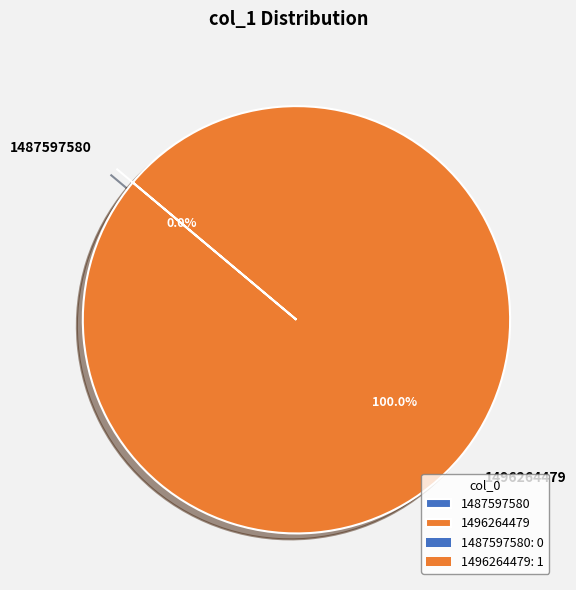

Which slice represents more than half of the pie?

1496264479